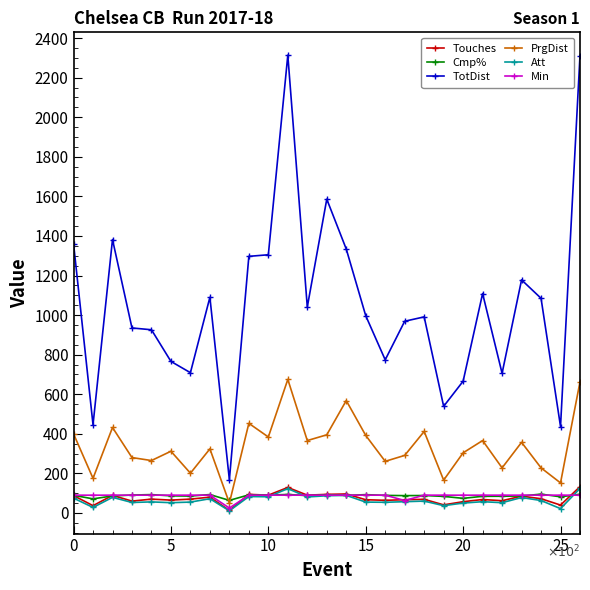

Which series has the largest range (max minus min)?

TotDist